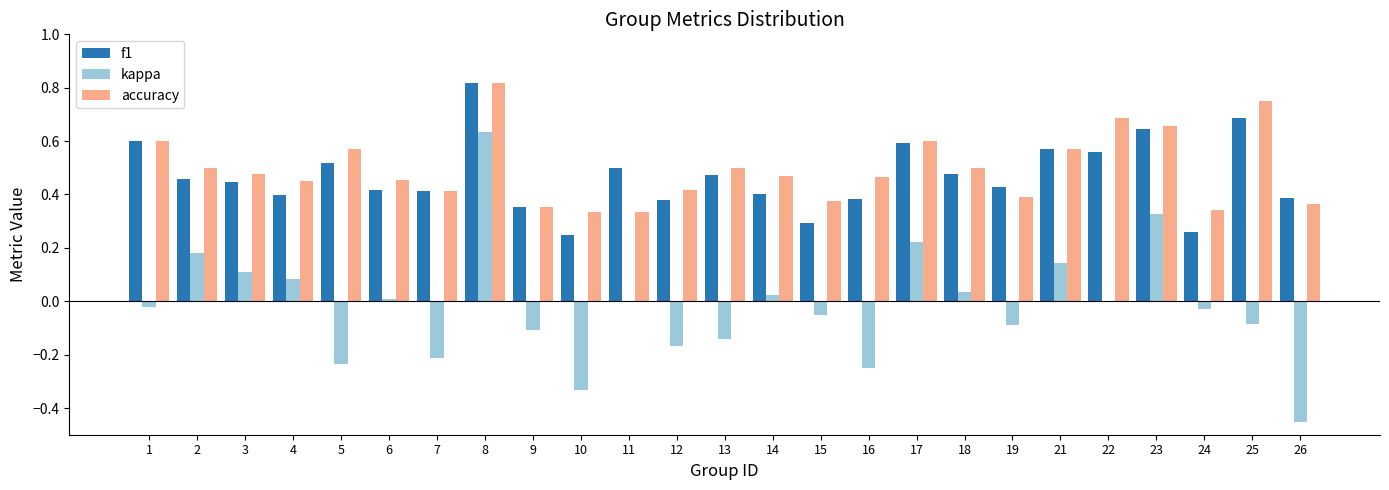

How many groups of bars are there?

25